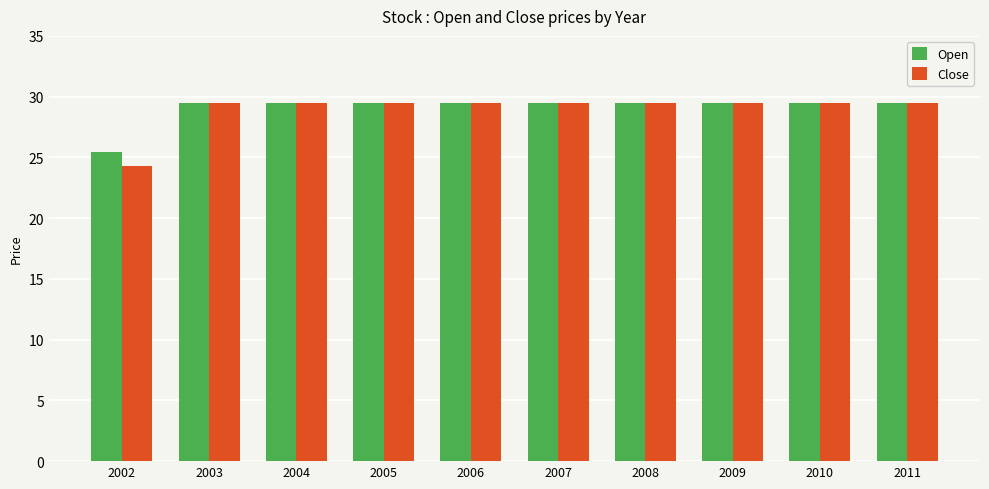

Reading left to right, what are all the values shown in this chart?

Open: 2002=25.5	2003=29.5	2004=29.5	2005=29.5	2006=29.5	2007=29.5	2008=29.5	2009=29.5	2010=29.5	2011=29.5
Close: 2002=24.3	2003=29.5	2004=29.5	2005=29.5	2006=29.5	2007=29.5	2008=29.5	2009=29.5	2010=29.5	2011=29.5